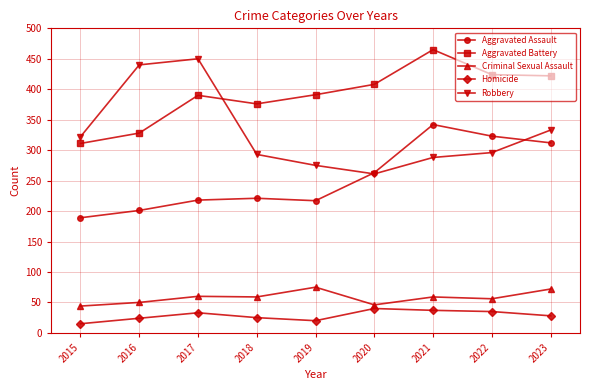

What is the total value across all series at 2017?

1151